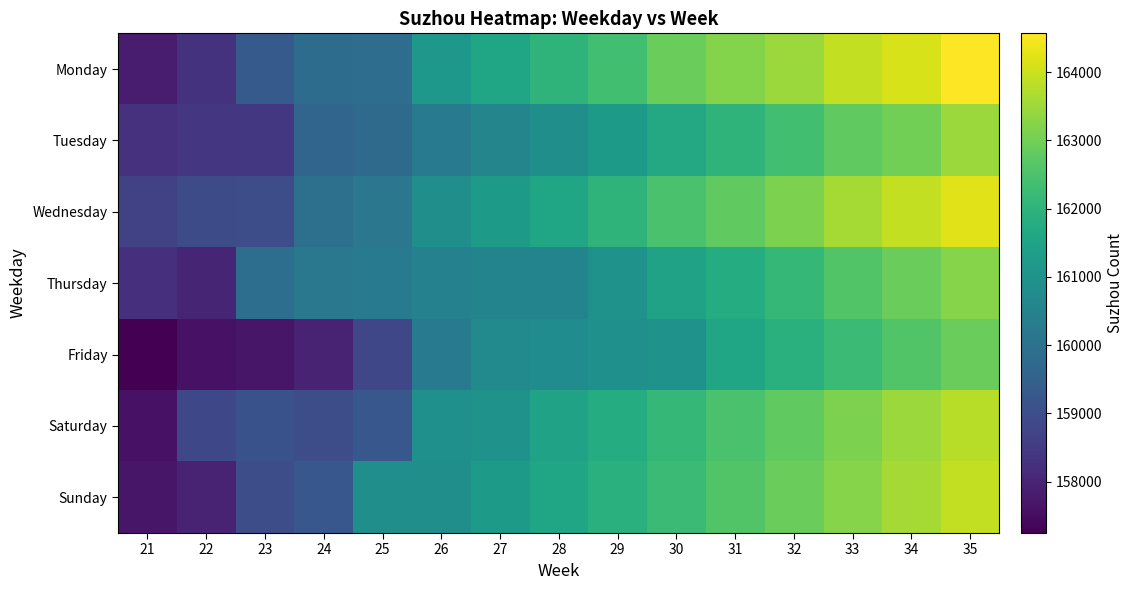

At how many categories does at least one series exceed 160478?

11